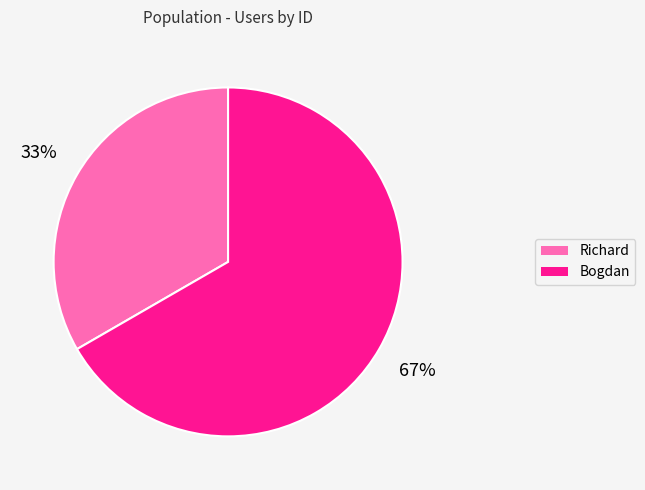

Between Bogdan and Richard, which is larger?

Bogdan